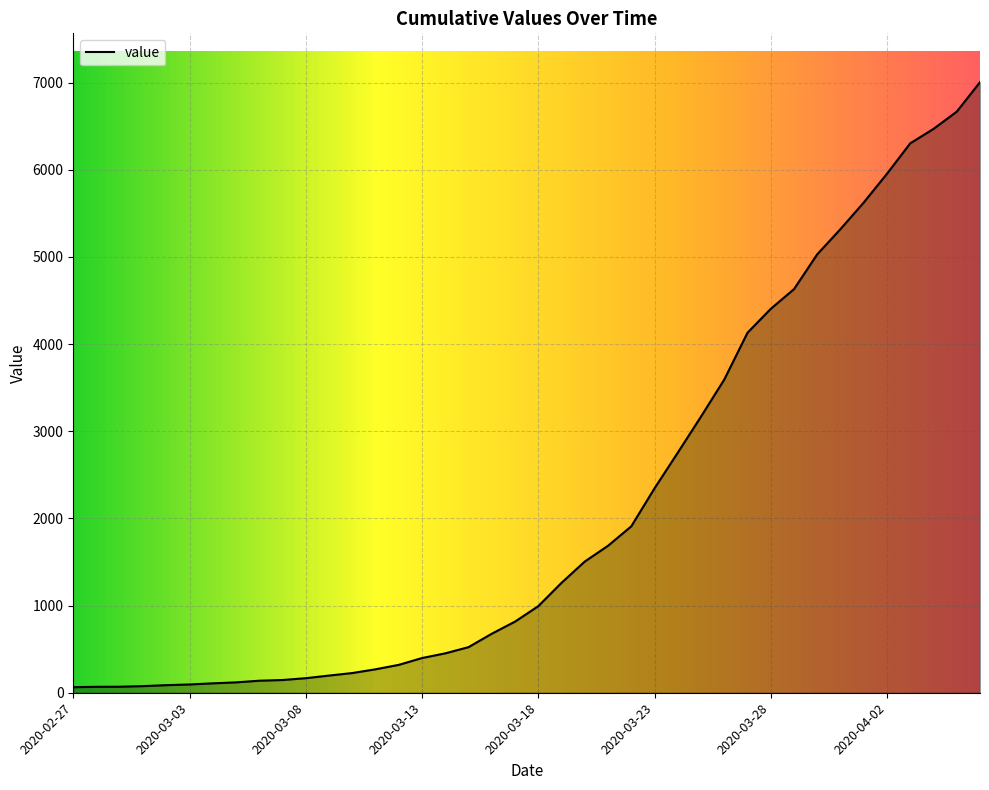

What is the greatest value displayed?

7004